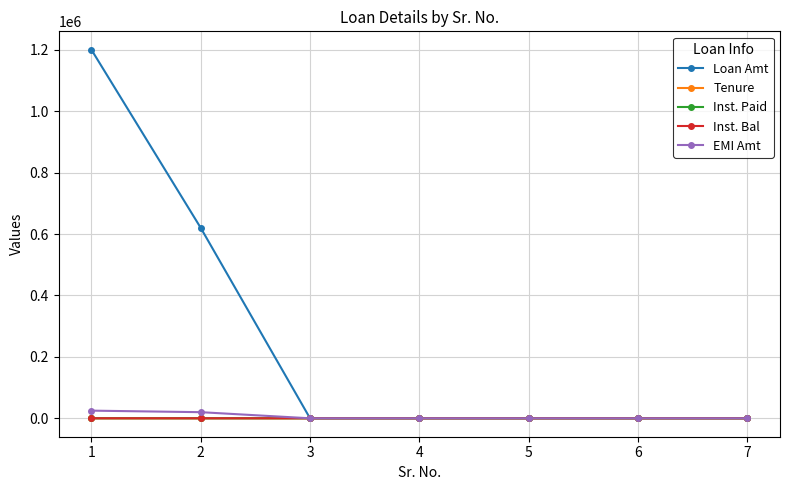

The value of Inst. Bal at 6 is 0. True or false?

True